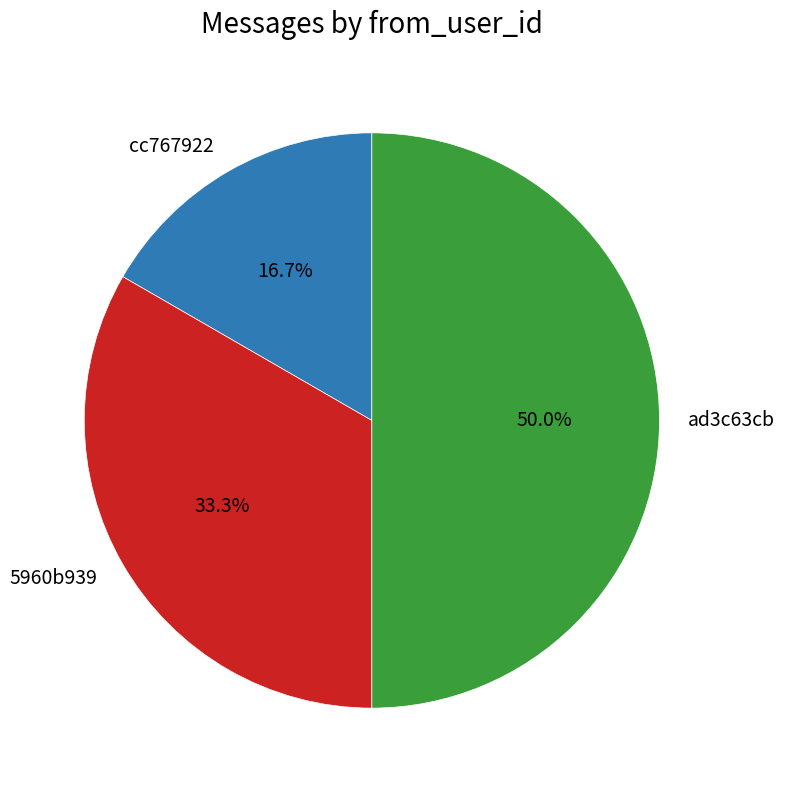

Combined, what portion of the pie is cc767922 and ad3c63cb?

66.7%